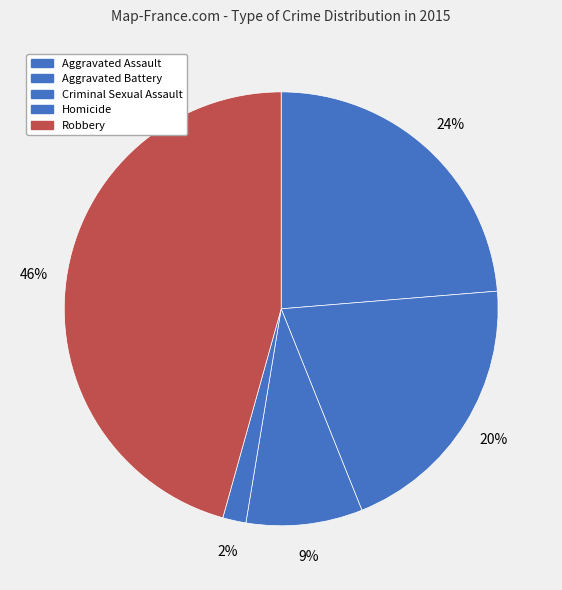

Which category has the smallest portion of the pie?

Homicide